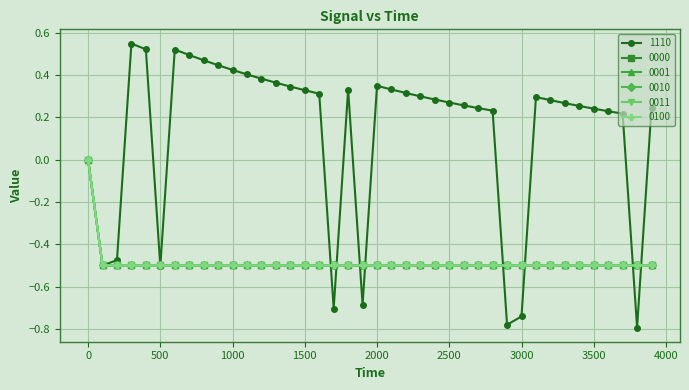

What is the difference between the maximum and second lowest values in the 0010 series?

0.5